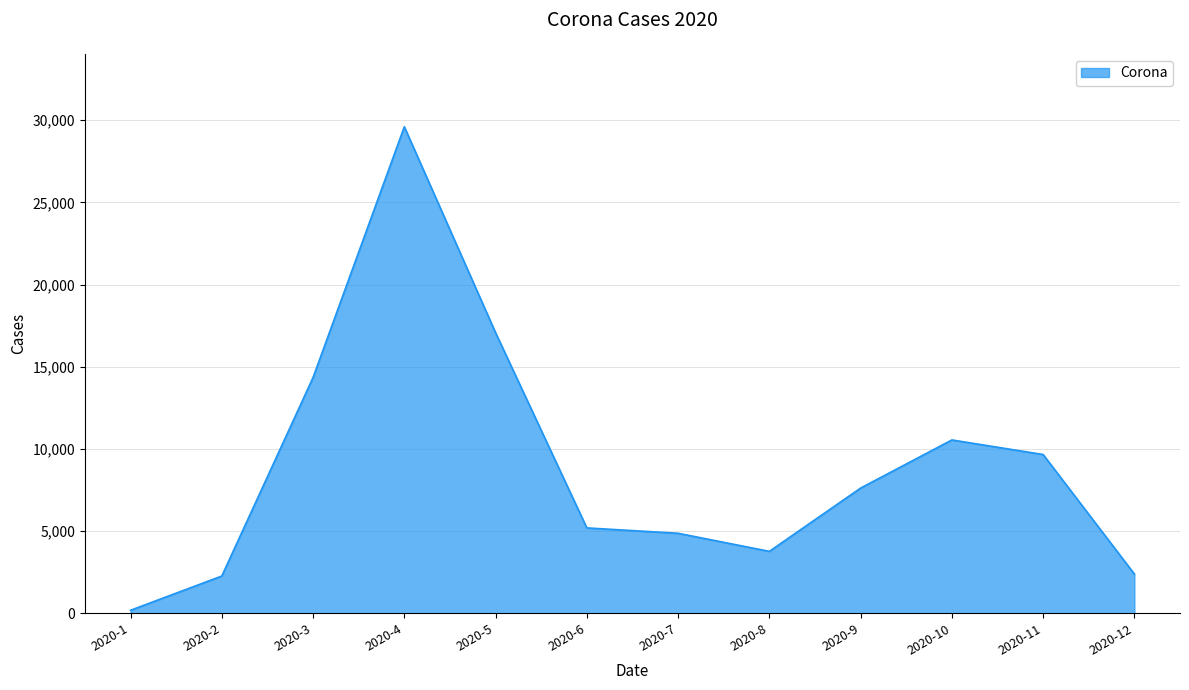

Between 2020-8 and 2020-12, which is larger?

2020-8